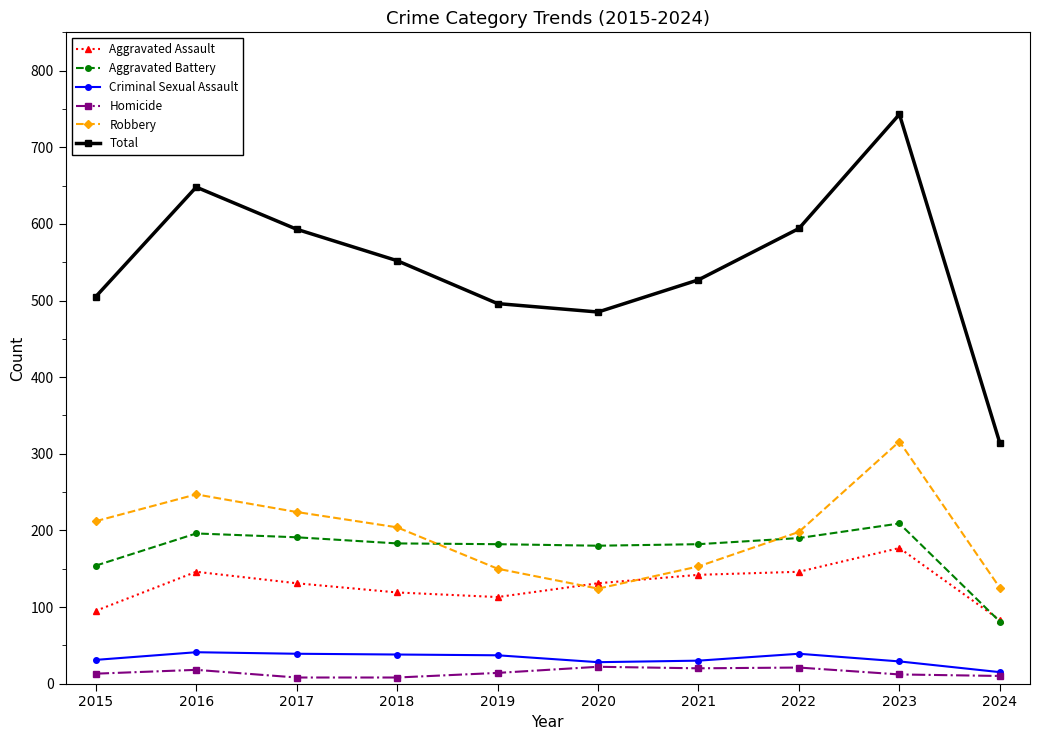

Rank the series at 2018 from lowest to highest value.

Homicide, Criminal Sexual Assault, Aggravated Assault, Aggravated Battery, Robbery, Total